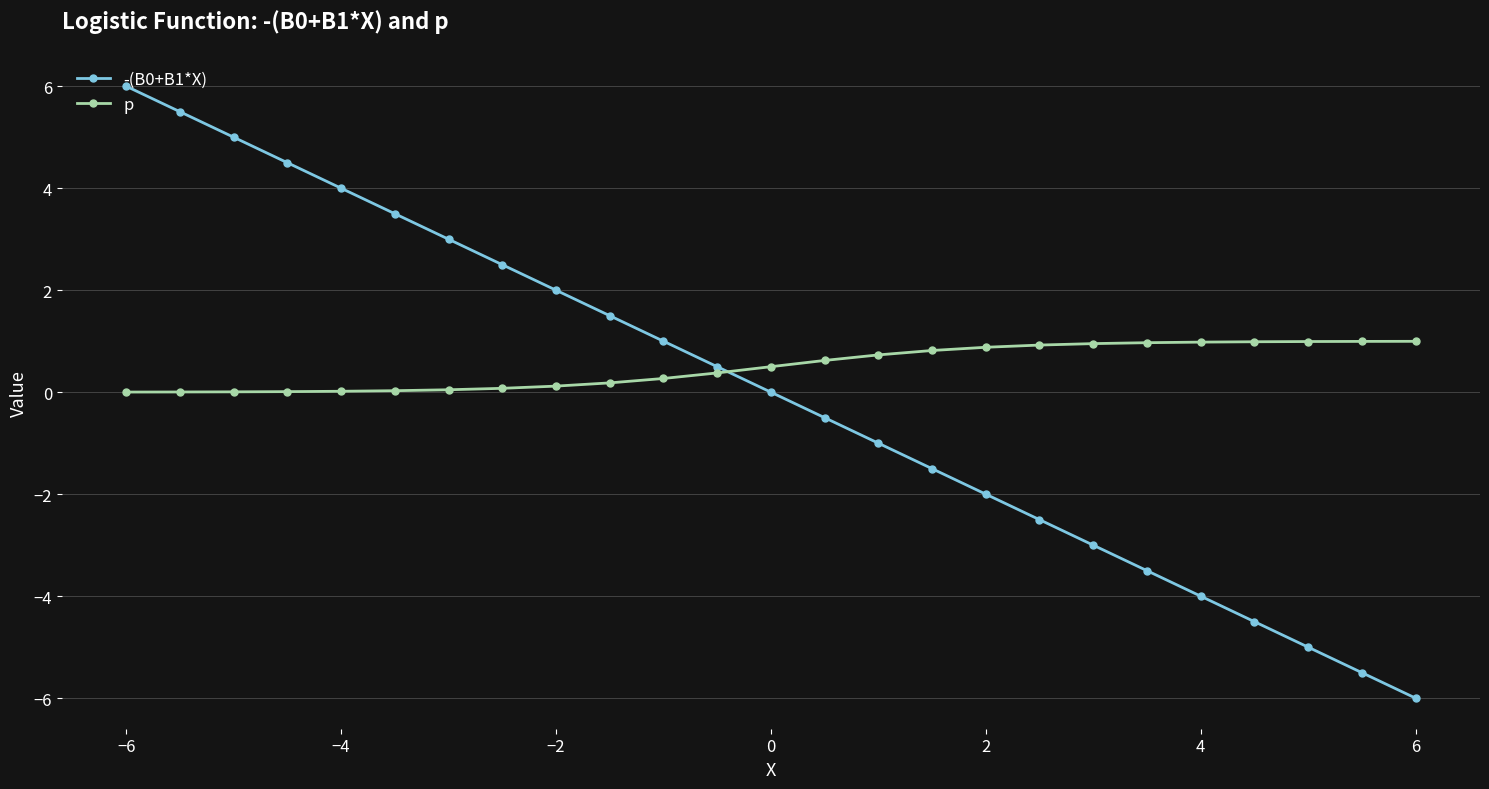

What is the value of the -(B0+B1*X) point at the 21st from the left?

-4.0